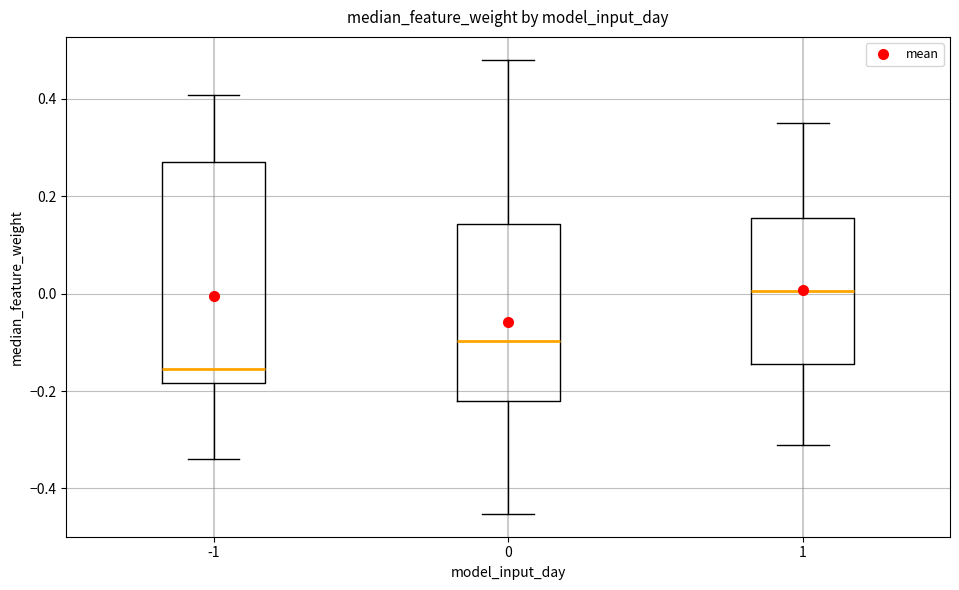

Which box's median line is the lowest?

-1